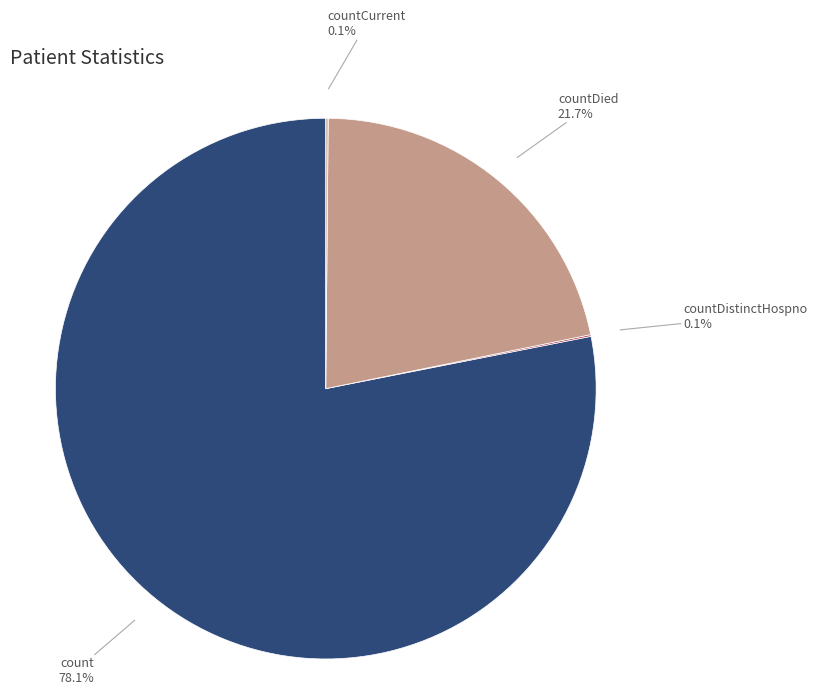

Does count account for over 50% of the chart?

Yes